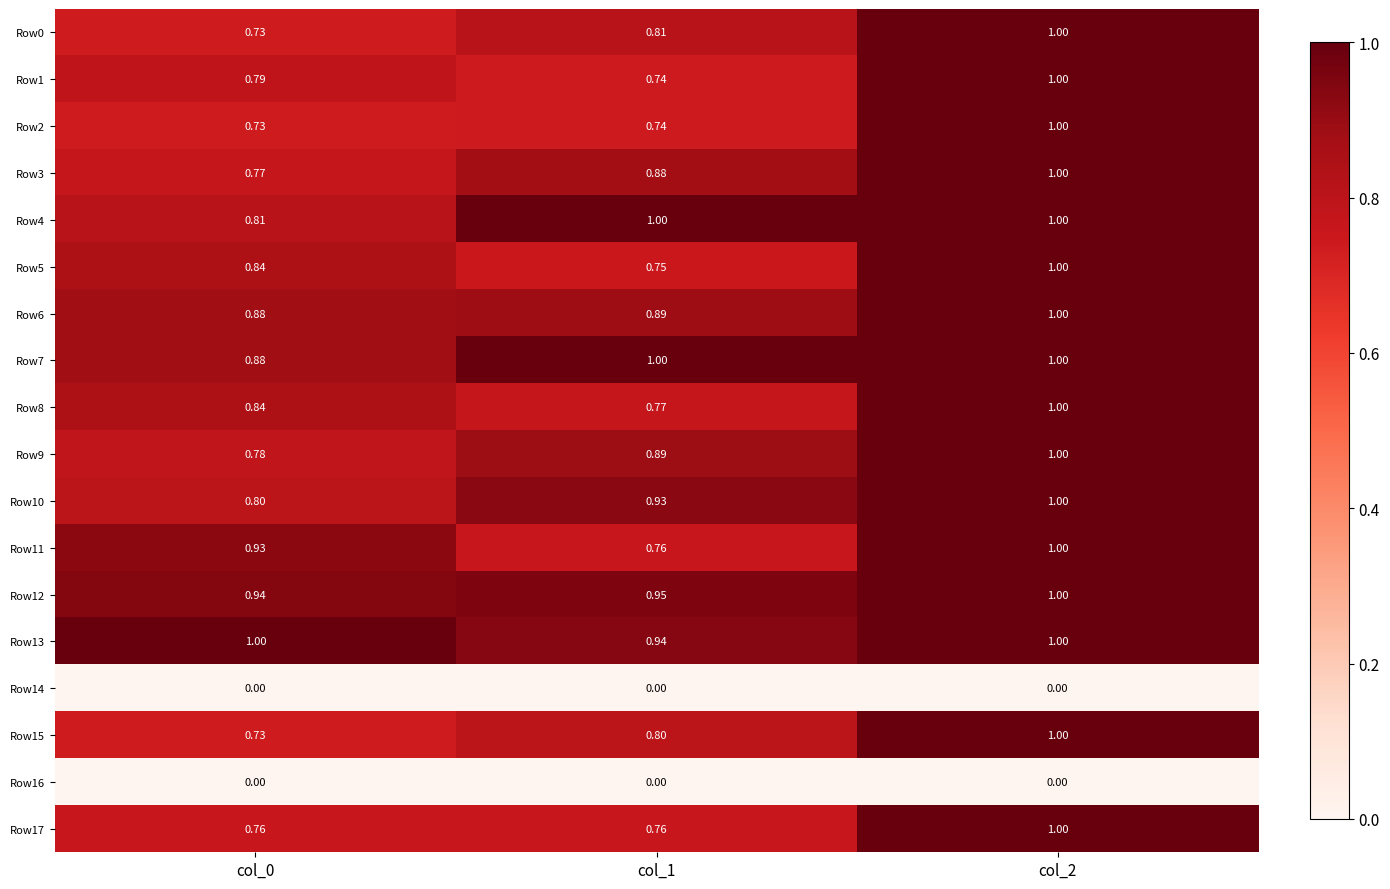

What is the total value across all series at col_2?

16.0